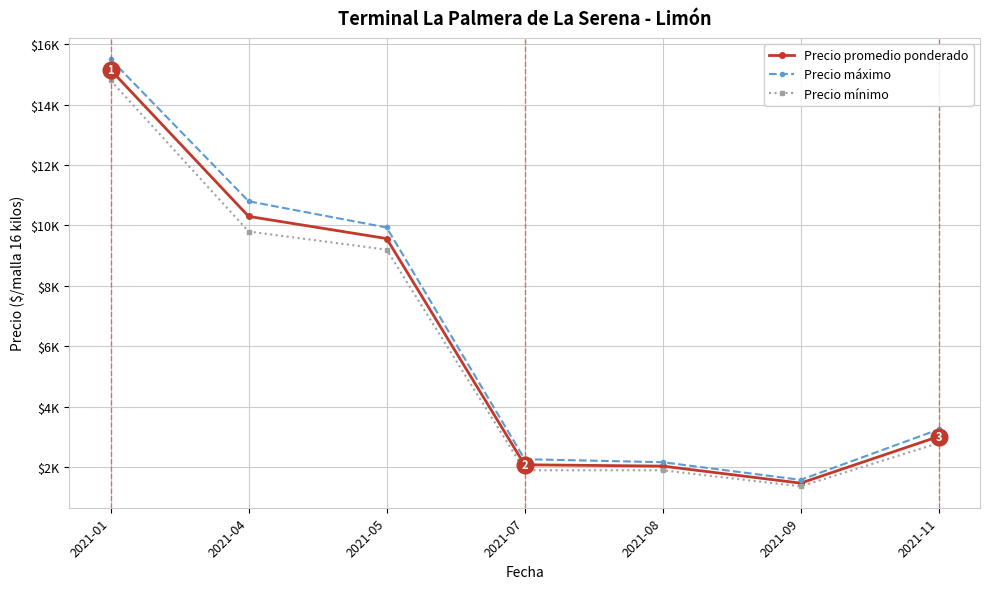

What are all the series names shown in the legend?

Precio promedio ponderado, Precio máximo, Precio mínimo